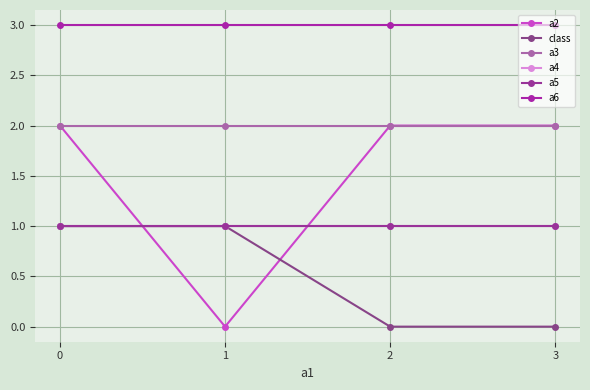

What is the maximum value for a4?

1